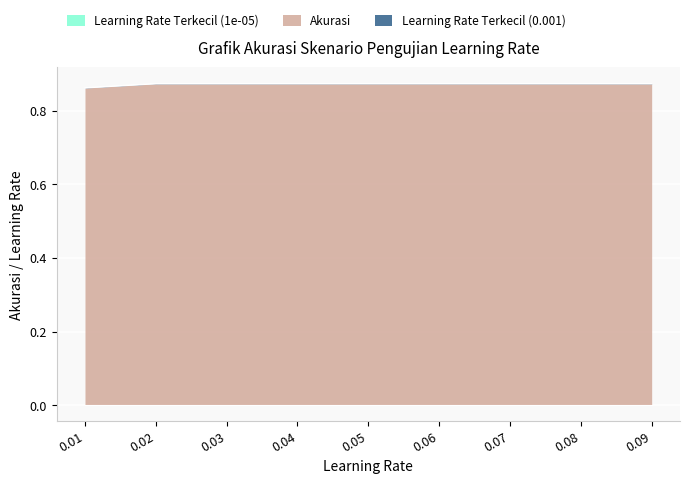

The value of Akurasi at 0.05 is 0.9. True or false?

True